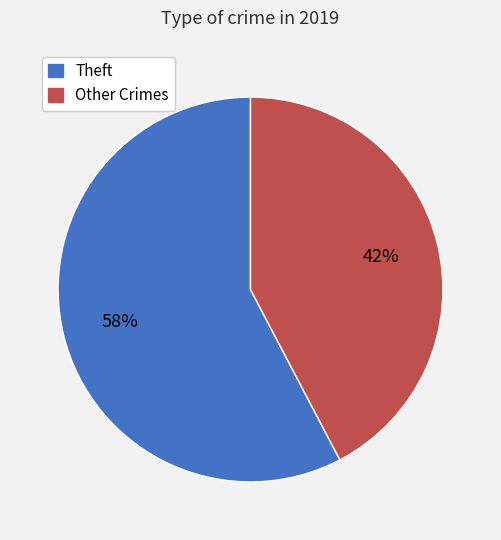

To the nearest percent, what is the average slice percentage?

50%